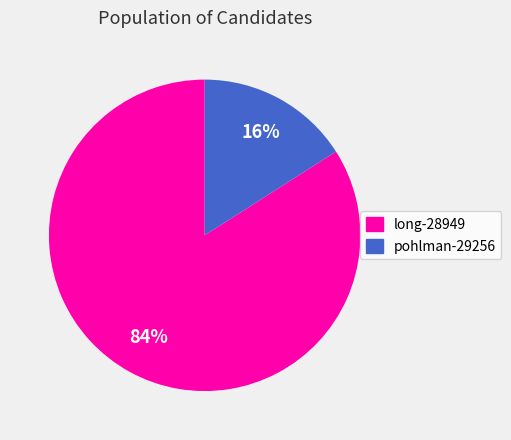

The pohlman-29256 slice represents 16% of the pie. True or false?

True